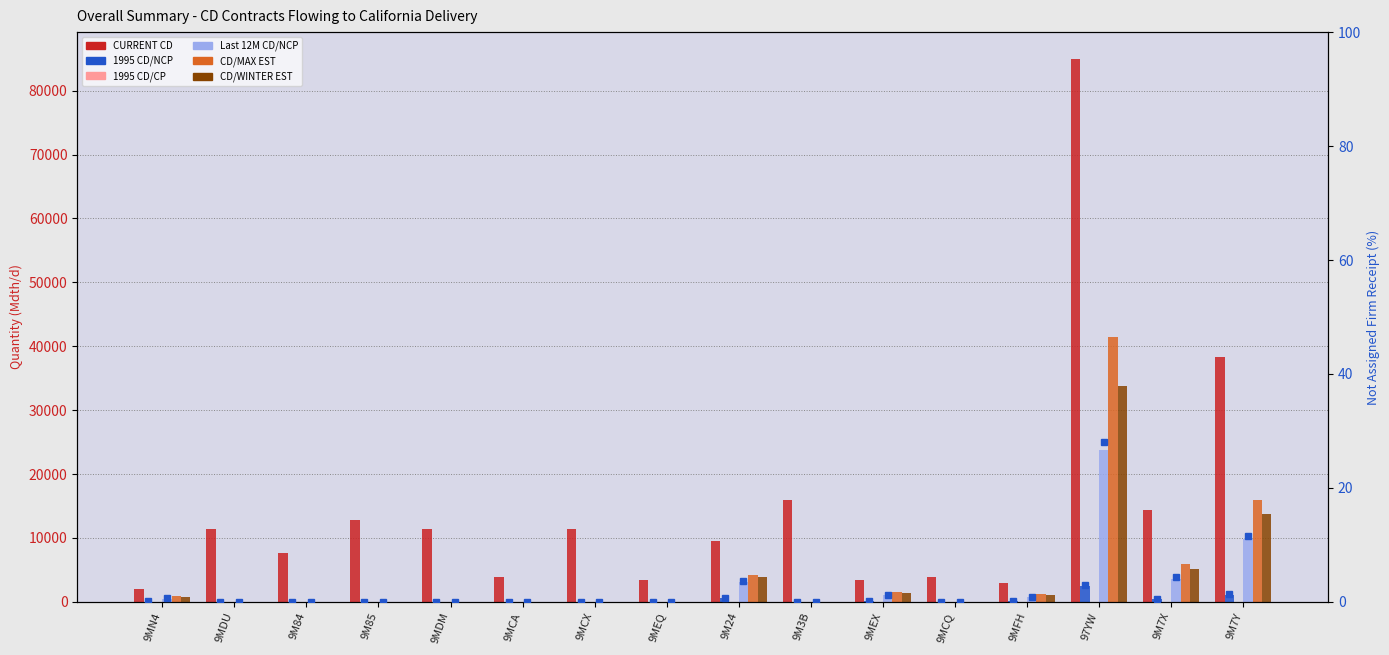

True or false: Last 12M CD/NCP has a value of 3652 at 9M7X.

True